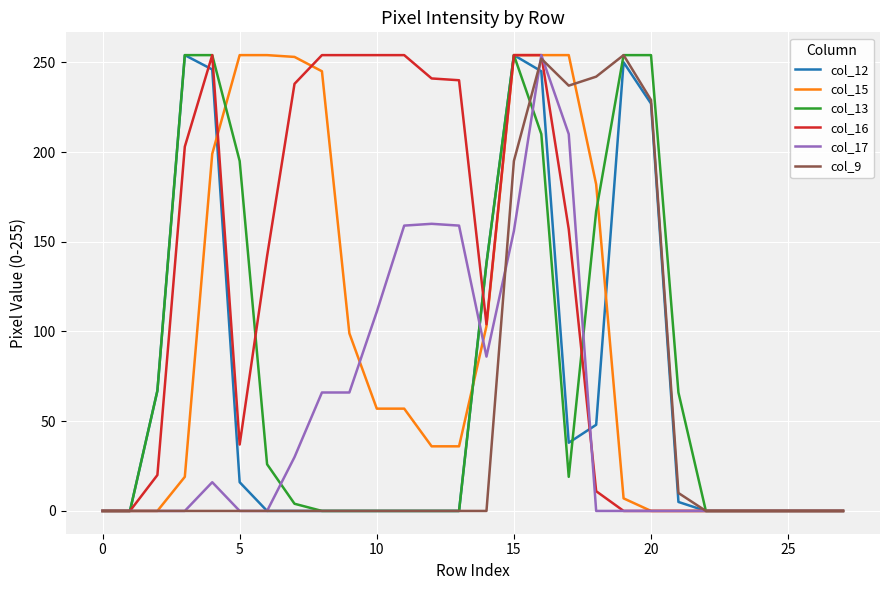

Which series has the widest spread of values?

col_12